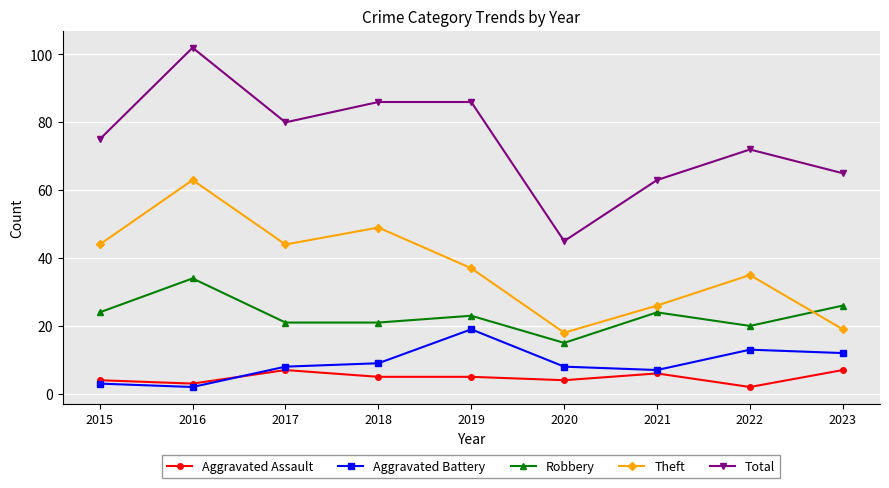

Reading left to right, what are all the values shown in this chart?

Aggravated Assault: 4	3	7	5	5	4	6	2	7
Aggravated Battery: 3	2	8	9	19	8	7	13	12
Robbery: 24	34	21	21	23	15	24	20	26
Theft: 44	63	44	49	37	18	26	35	19
Total: 75	102	80	86	86	45	63	72	65